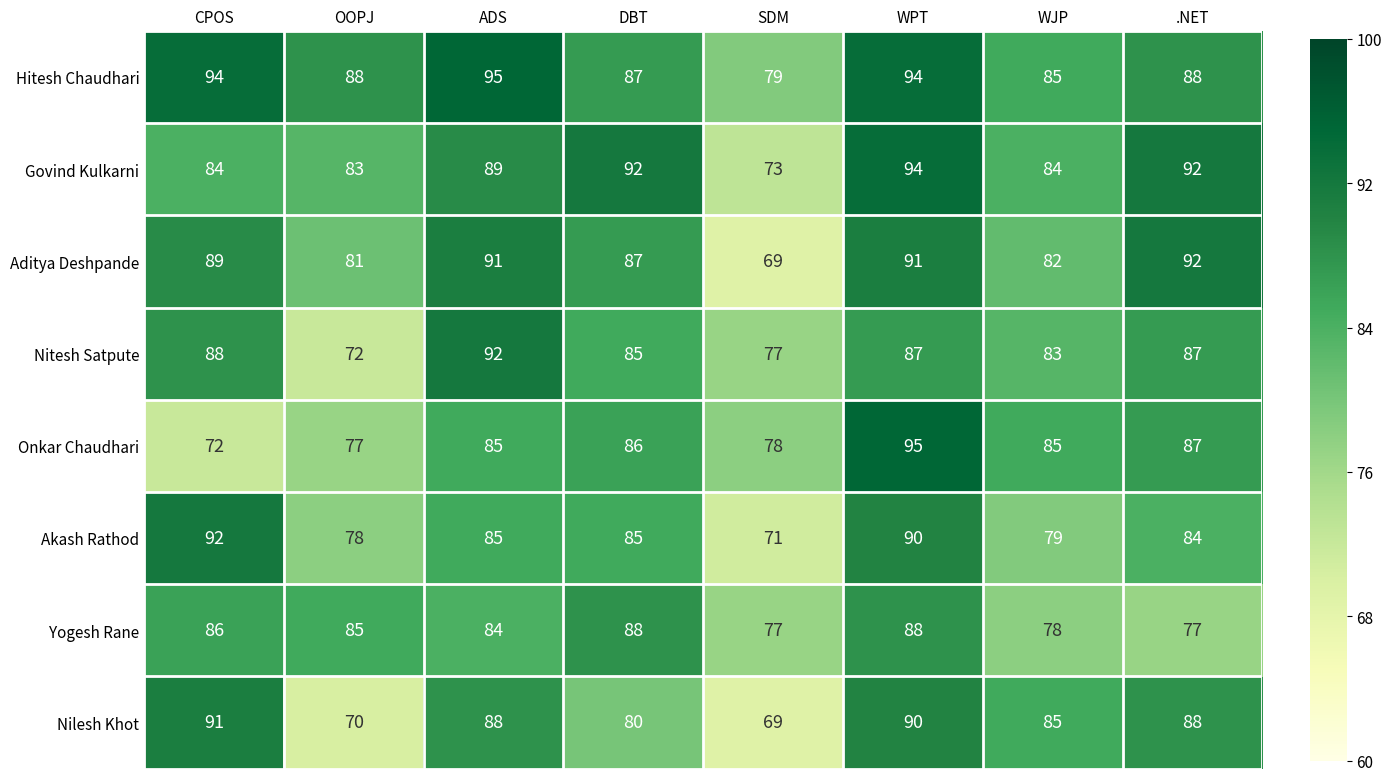

What is the spread (max minus min) of values at CPOS?

22